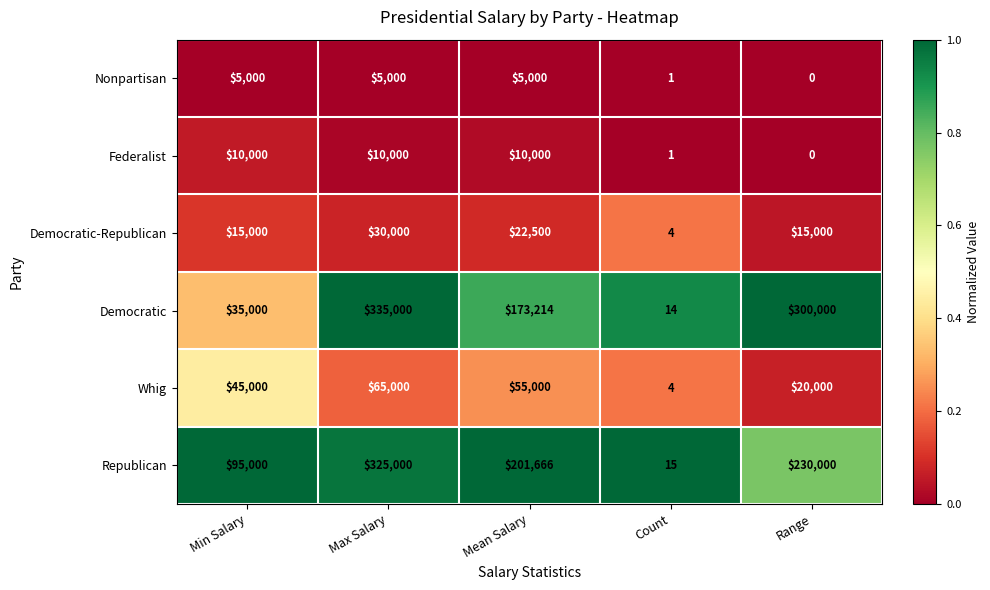

How many series are shown in this chart?

6